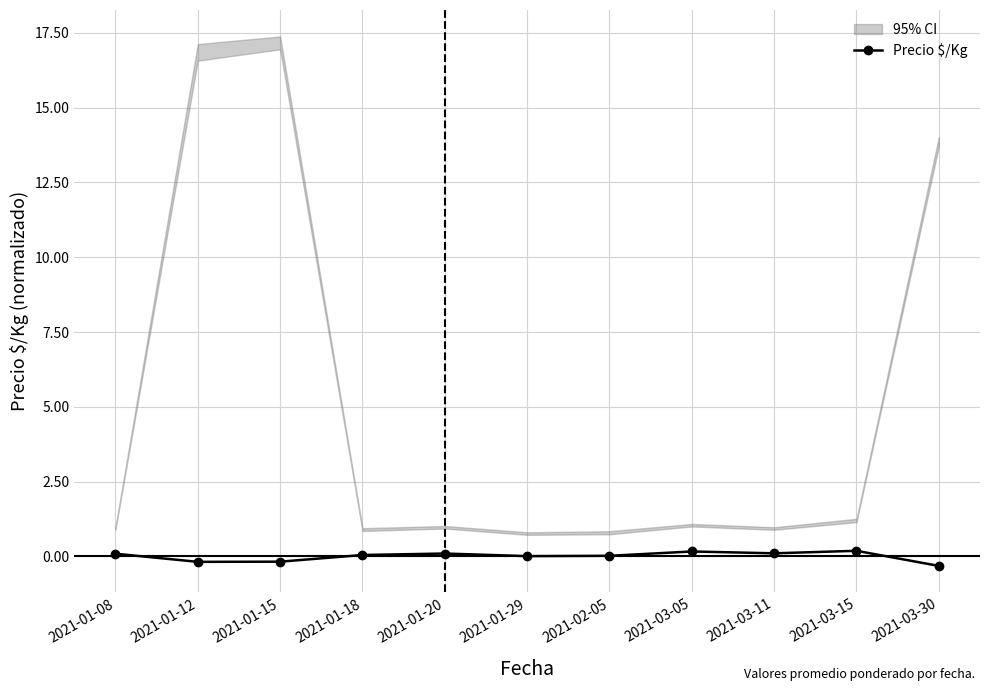

Reading left to right, extract all data points from this chart.

0.1	-0.2	-0.2	0.0	0.1	0.0	0.0	0.2	0.1	0.2	-0.3